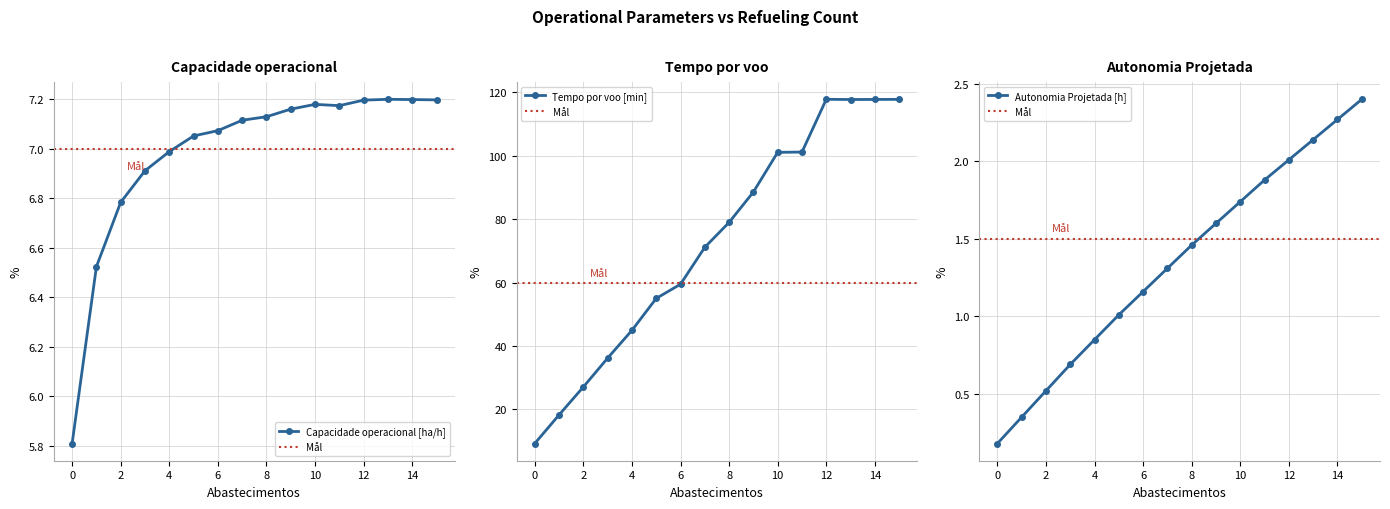

What is the difference between the Combustivel [kg] values at 5 and 3?

18.8